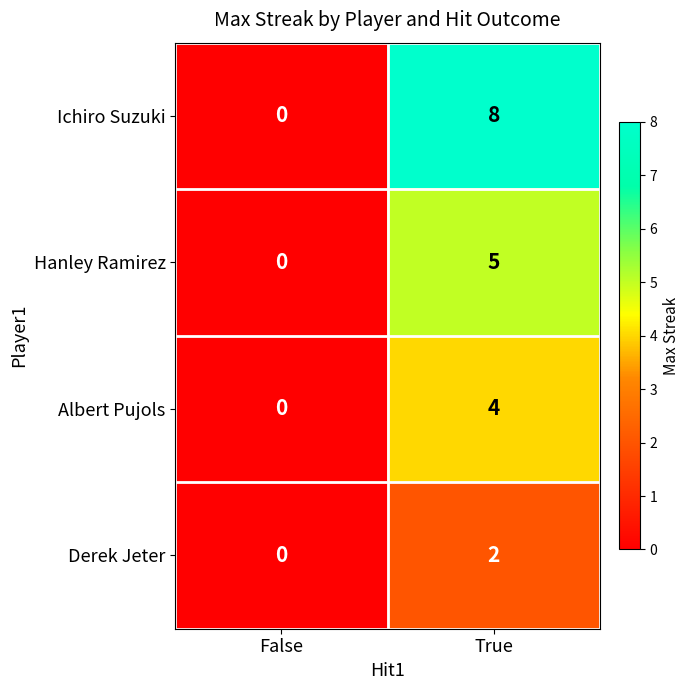

Which label corresponds to the smallest value in the chart?

False